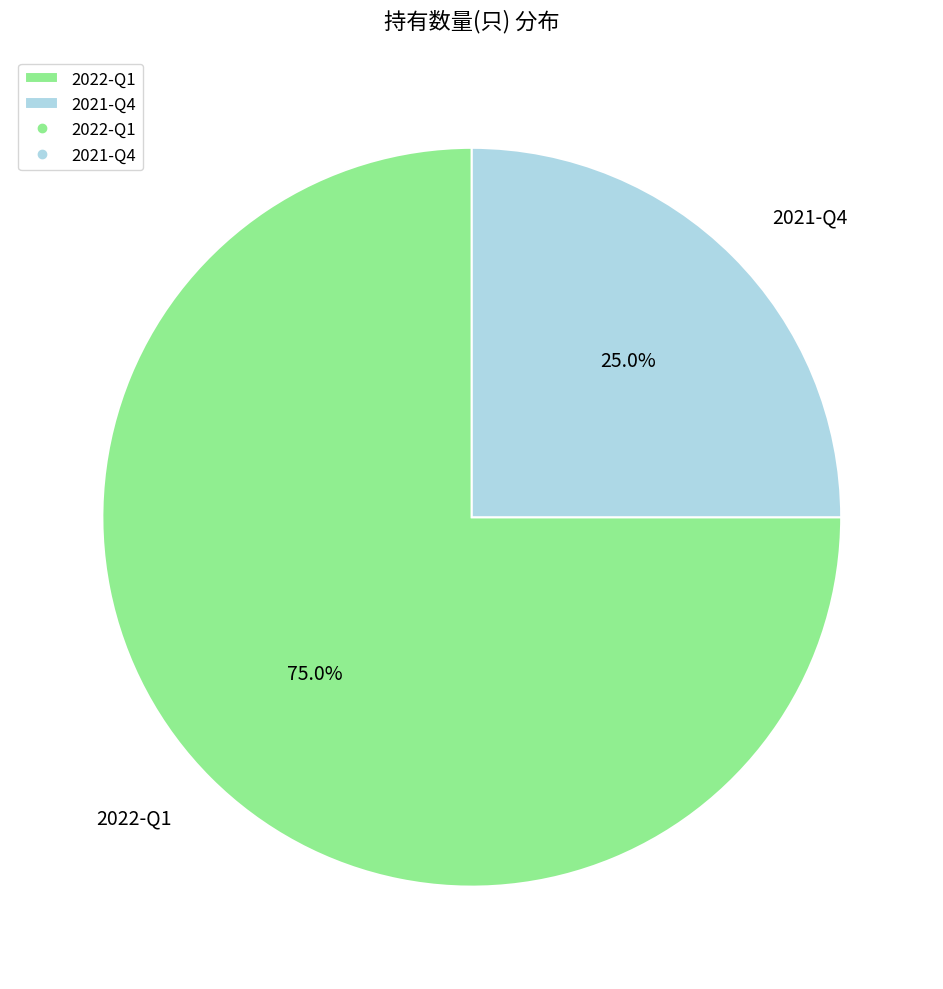

Between 2021-Q4 and 2022-Q1, which is larger?

2022-Q1